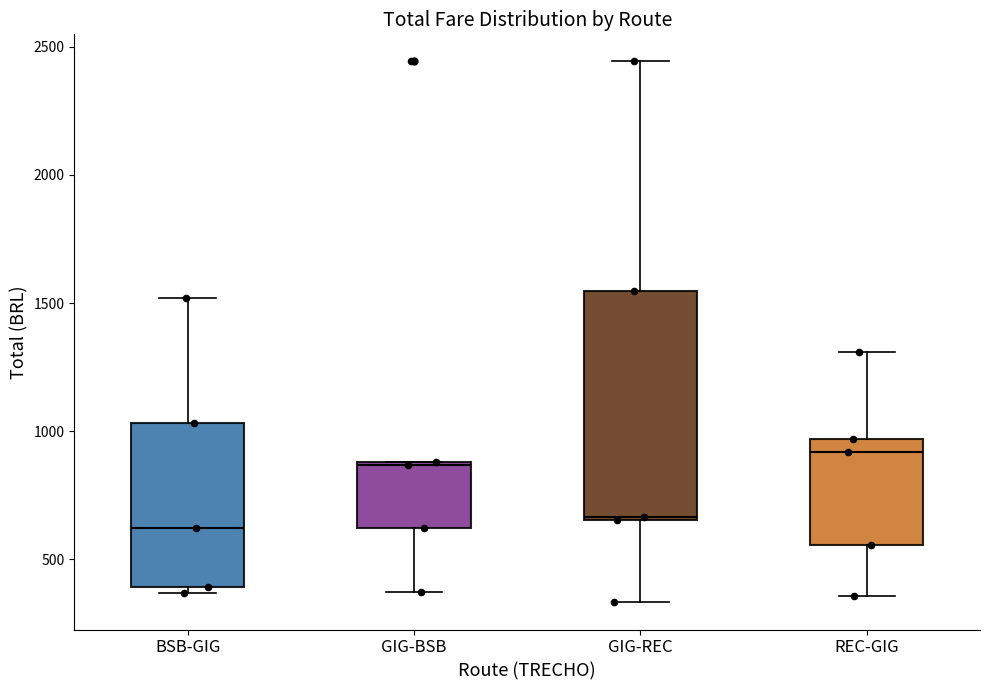

Reading left to right, read every box against the y-axis: the position of its median line, the range the box covers, and the ends of its whiskers. The values are not printed on the chart, so give them approximately, as read against the axis.

BSB-GIG: median 600, box 400 to 1050, whiskers 350 to 1500
GIG-BSB: median 850, box 600 to 900, whiskers 350 to 900
GIG-REC: median 650, box 650 to 1550, whiskers 350 to 2450
REC-GIG: median 900, box 550 to 950, whiskers 350 to 1300